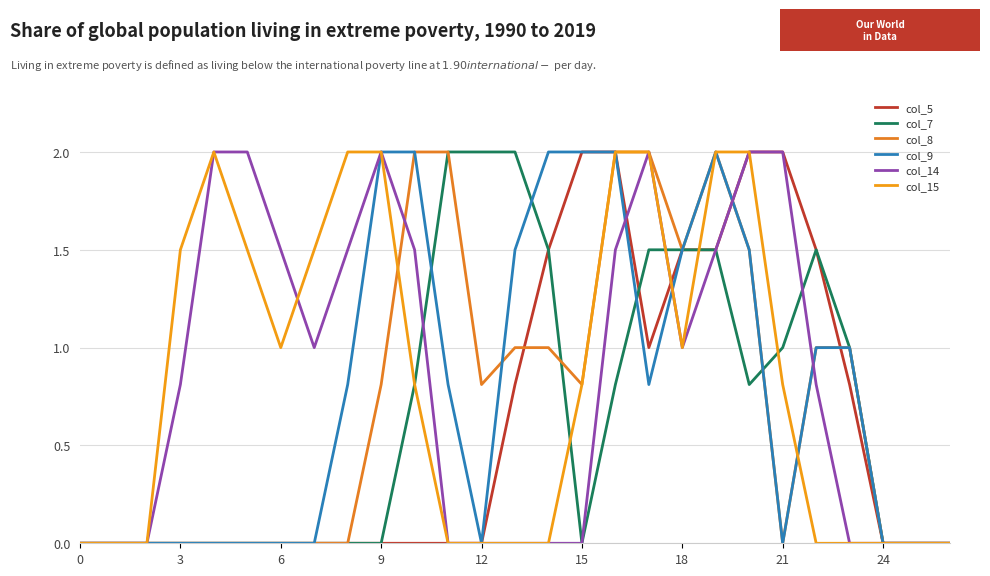

Does the chart display data point markers on the line(s)?

No